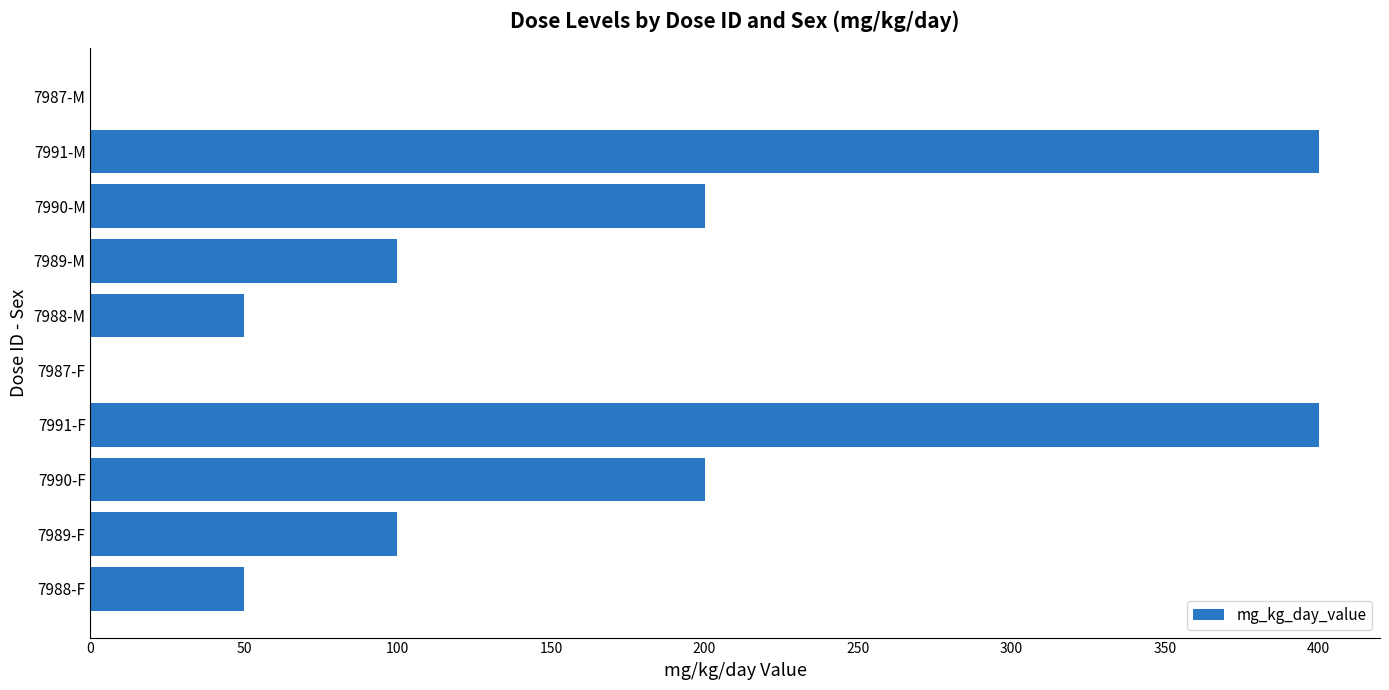

The chart shows a value of 180 at 7987-F. True or false?

False